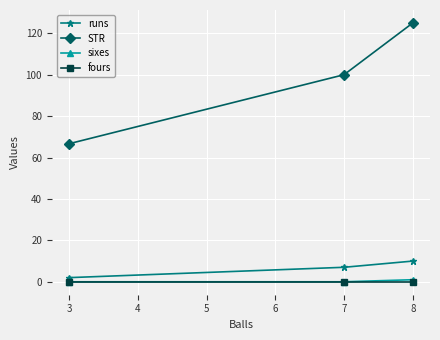

Reading right to left, list all the values displayed in this chart.

runs: 10.0	7.0	2.0
STR: 125.0	100.0	66.7
sixes: 1.0	0.0	0.0
fours: 0.0	0.0	0.0